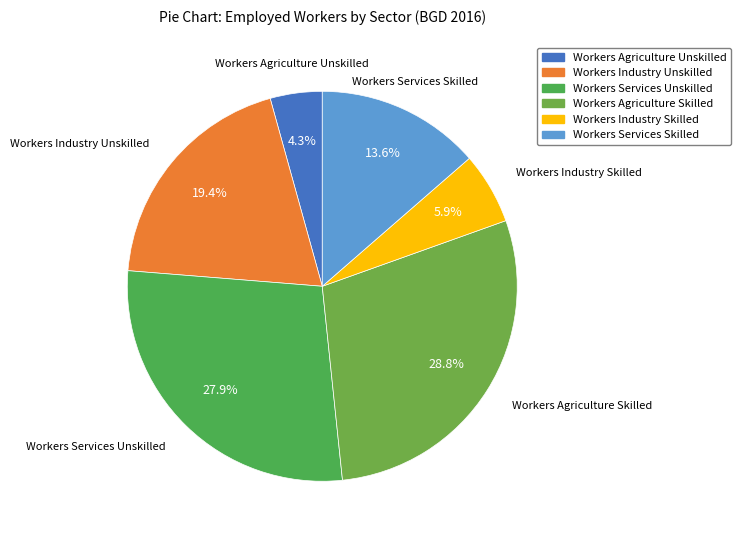

To the nearest percent, what is the difference between the Workers Services Unskilled and Workers Industry Skilled slice percentages?

22%